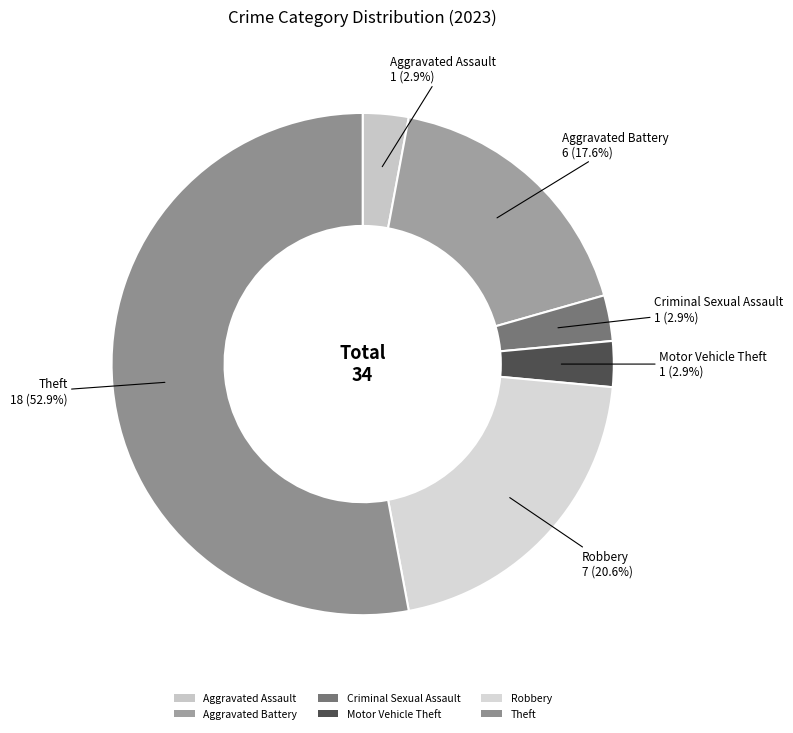

Does Theft account for over 50% of the chart?

Yes